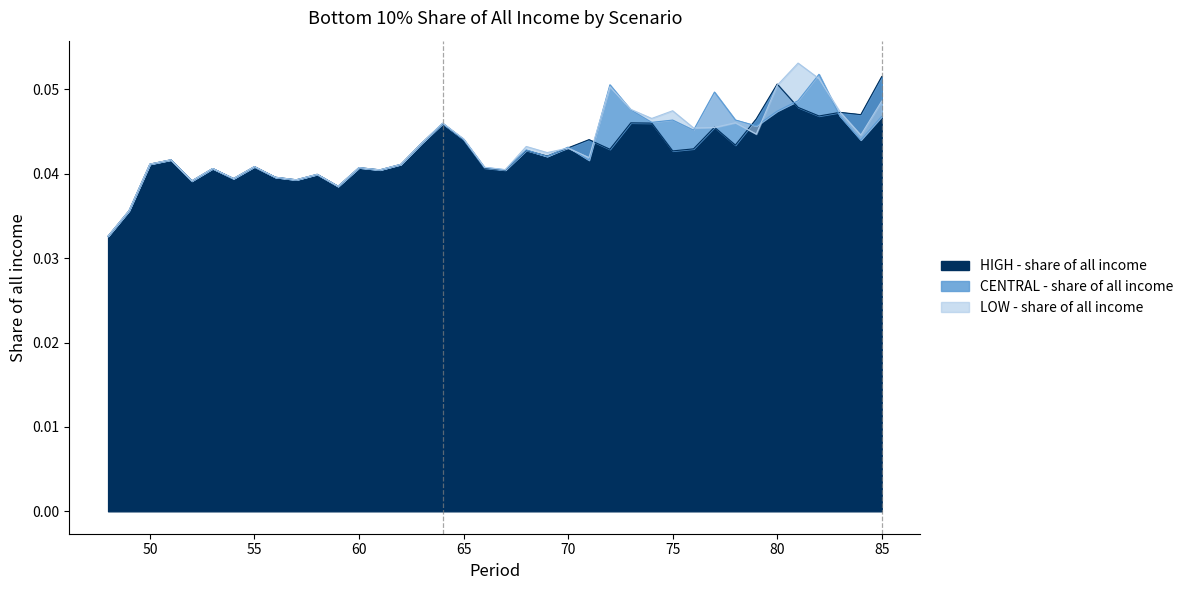

Count the number of categories in the chart.

38